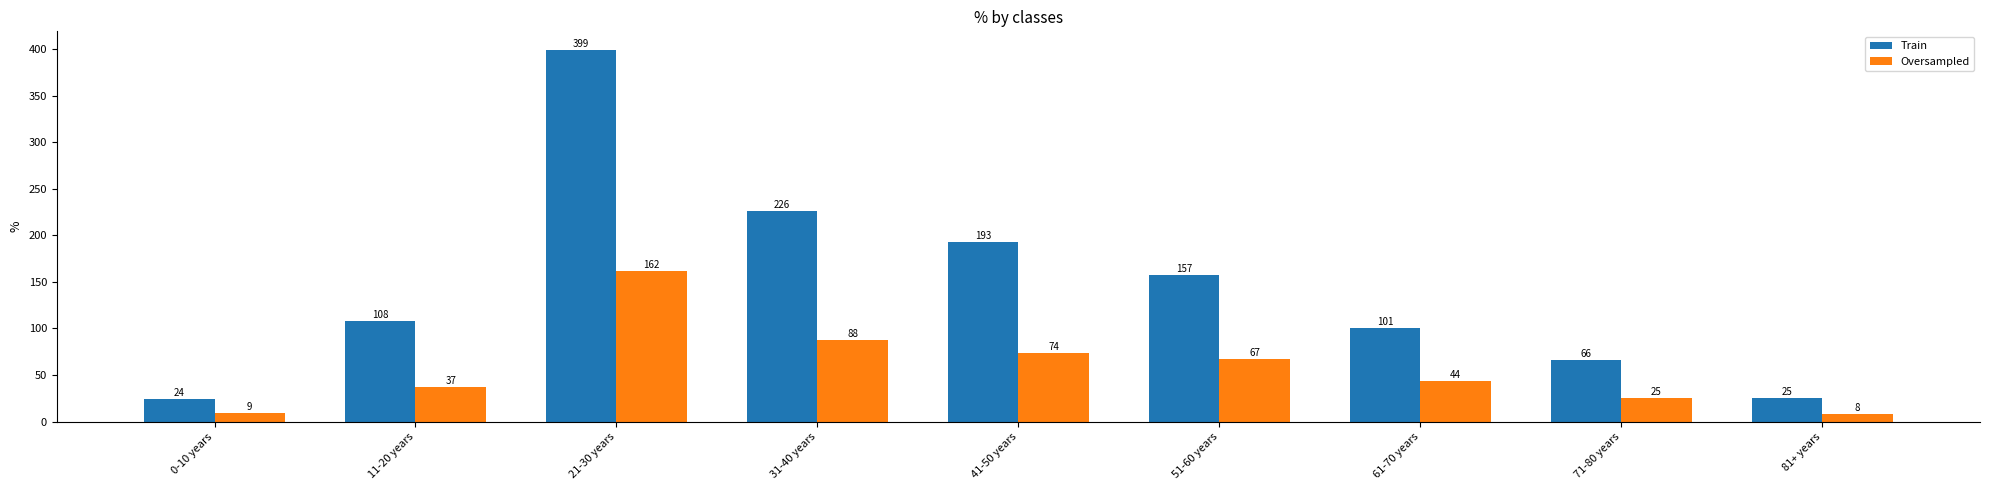

Which series has the widest spread of values?

Train